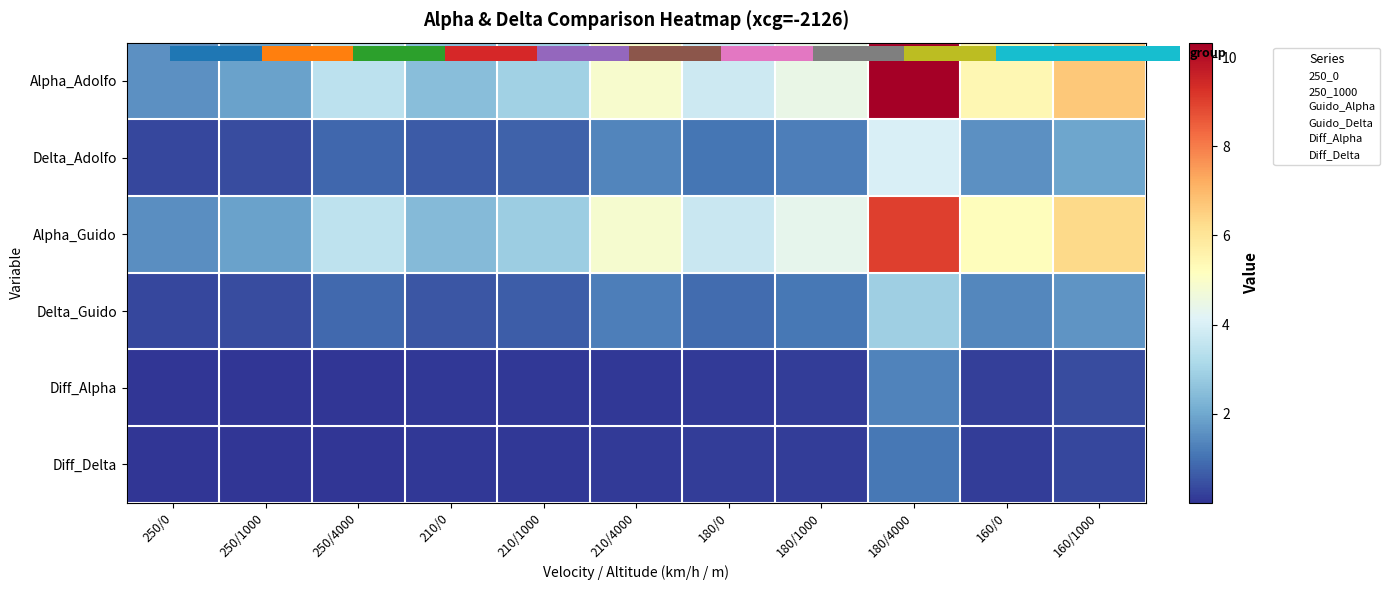

Which label corresponds to the largest value in the chart?

180/4000